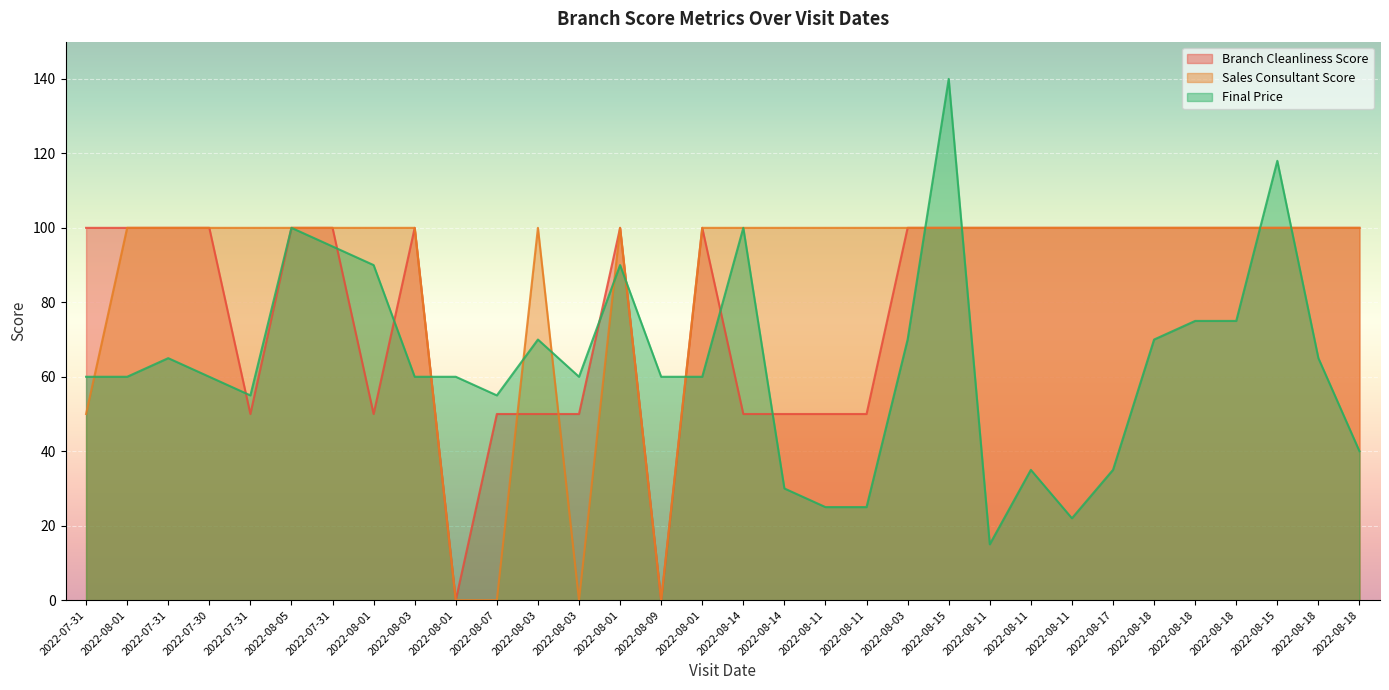

Where do Final Price and Branch Cleanliness Score first cross each other?

2022-07-30 and 2022-07-31